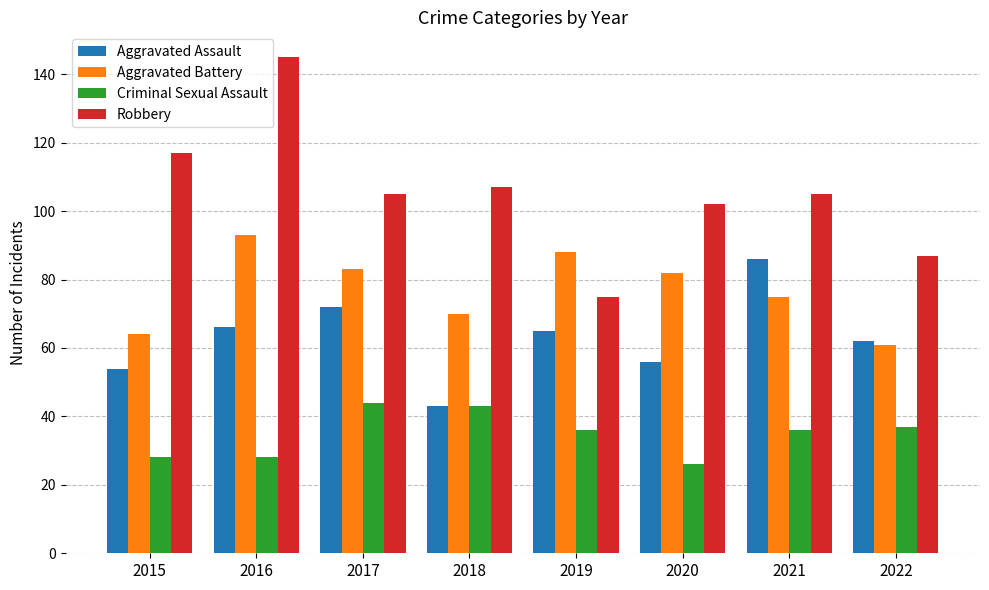

What is the spread (max minus min) of values at 2020?

76